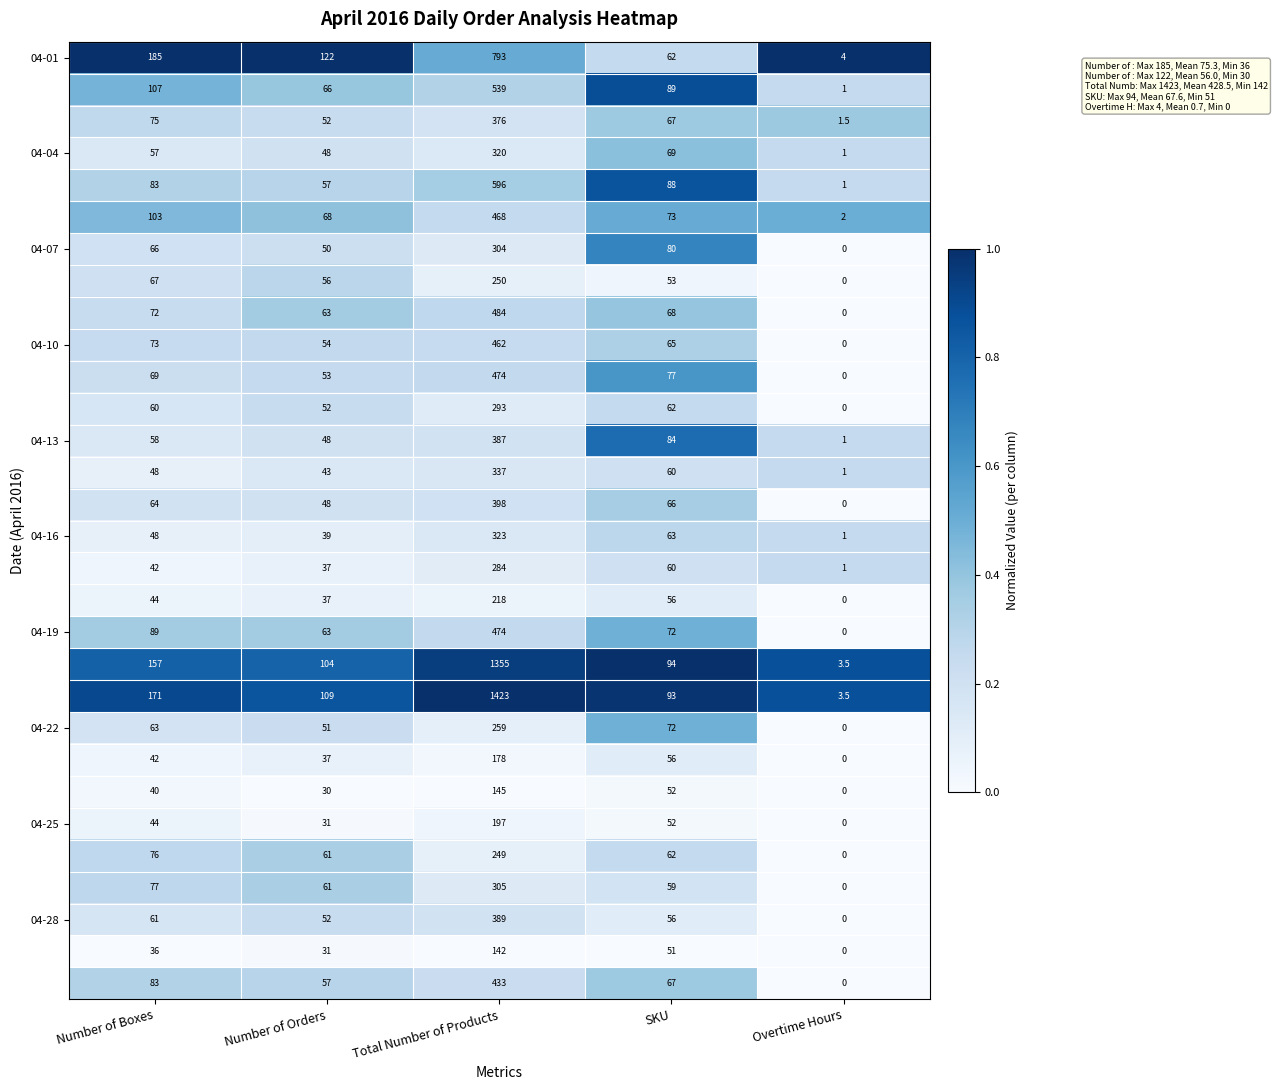

Which label corresponds to the largest value in the chart?

Total Number of Products